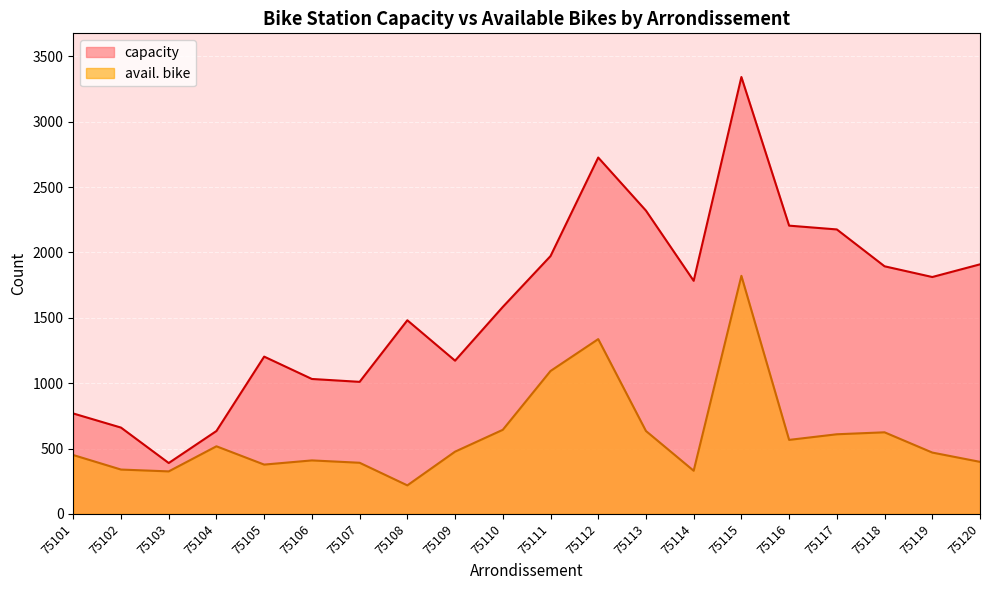

How many lines are shown in the chart?

2